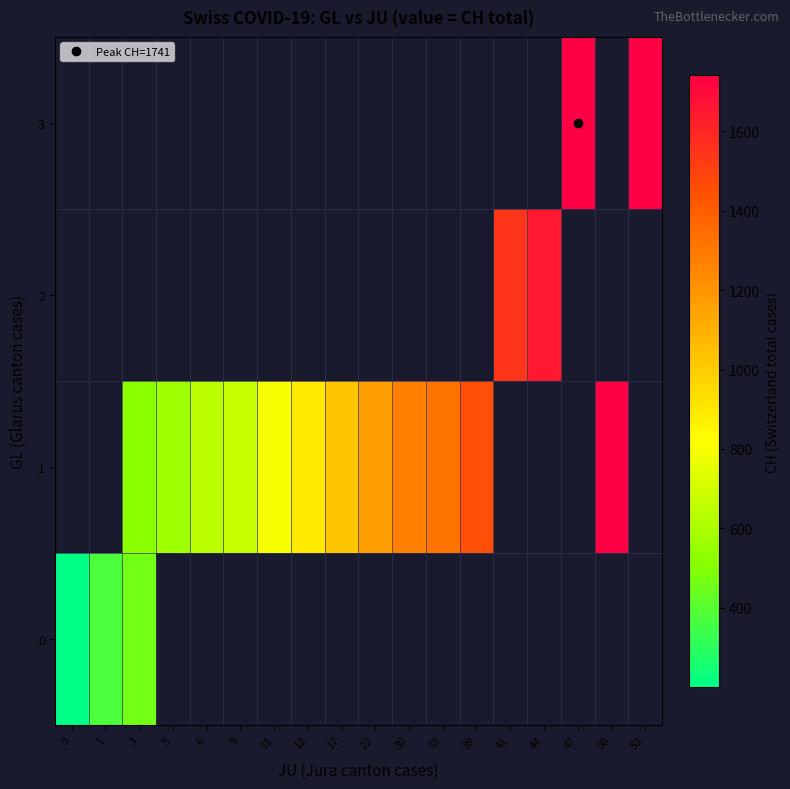

Between 12 and 33, which series saw the biggest shift?

1